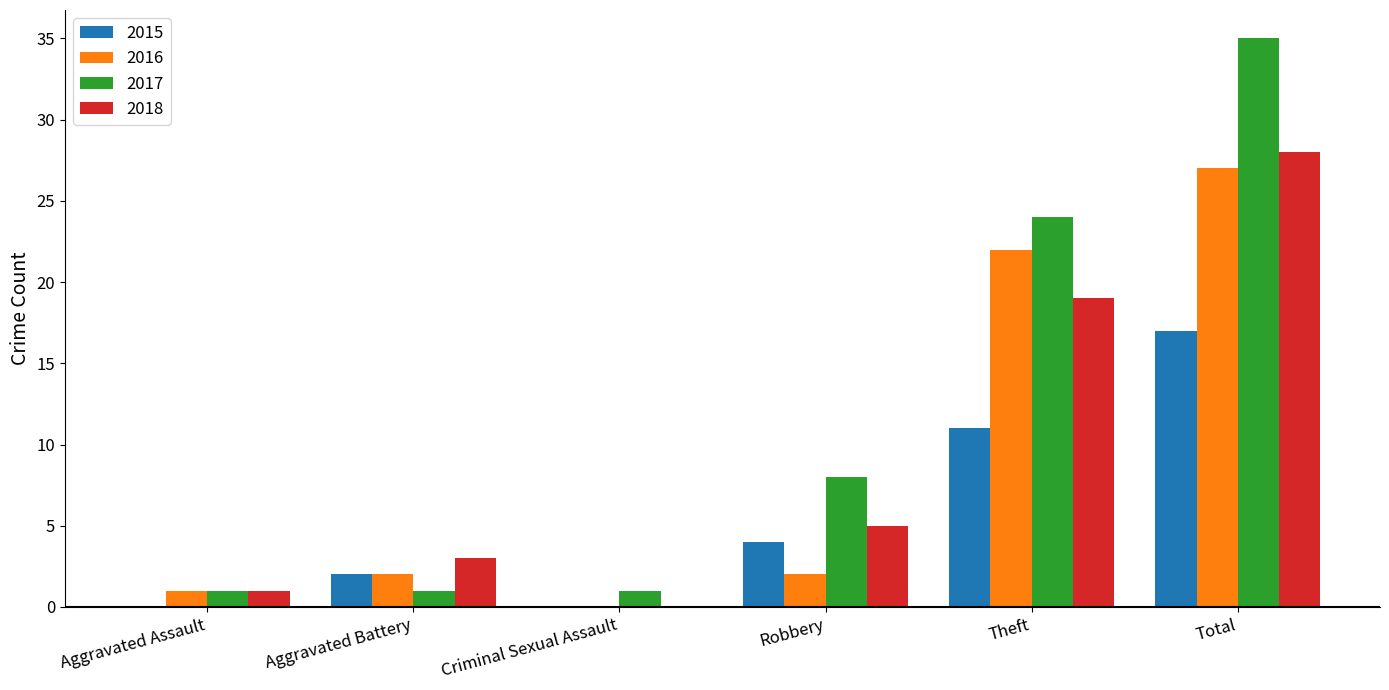

Is it true that 2017 equals 1 at Criminal Sexual Assault?

True